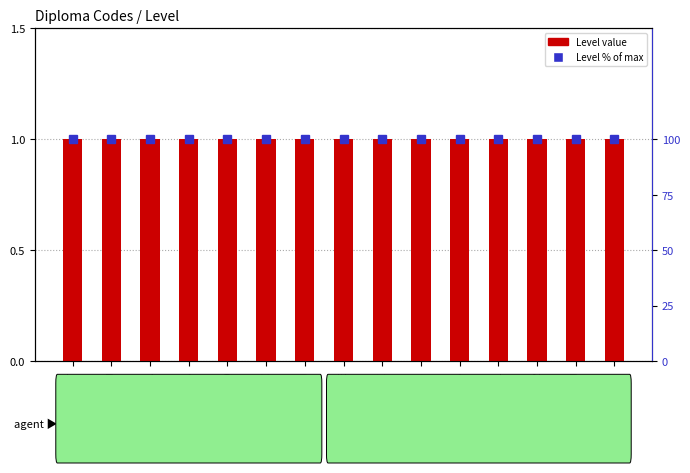

What is the value of the Level (% of max) bar at the 3rd from the left?

100